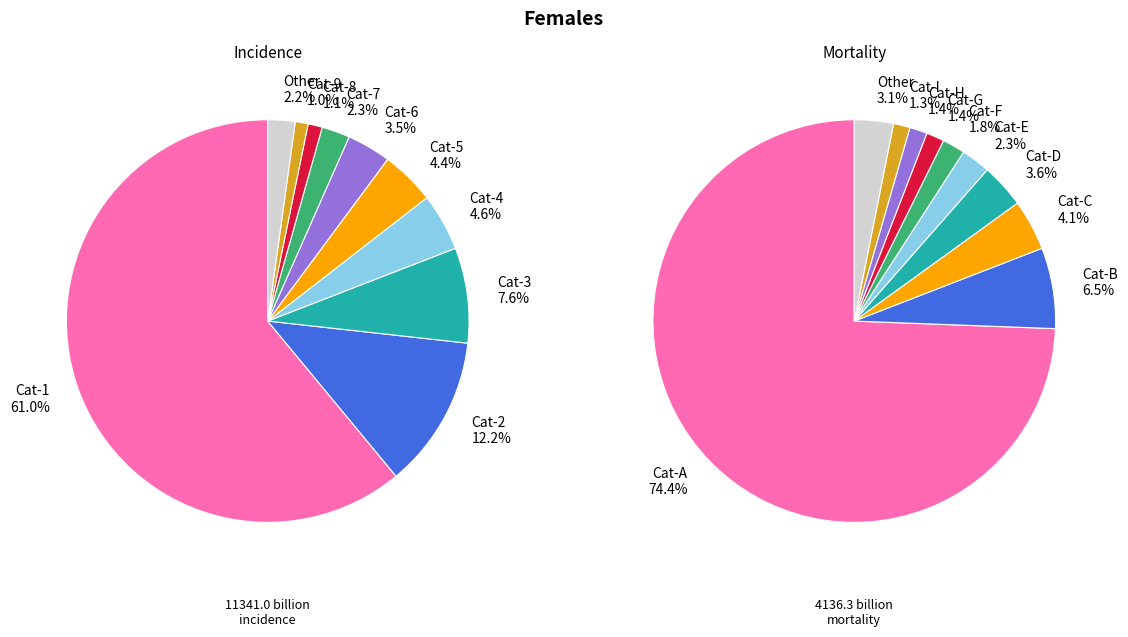

How much of the chart is everything except 0?

39.0%